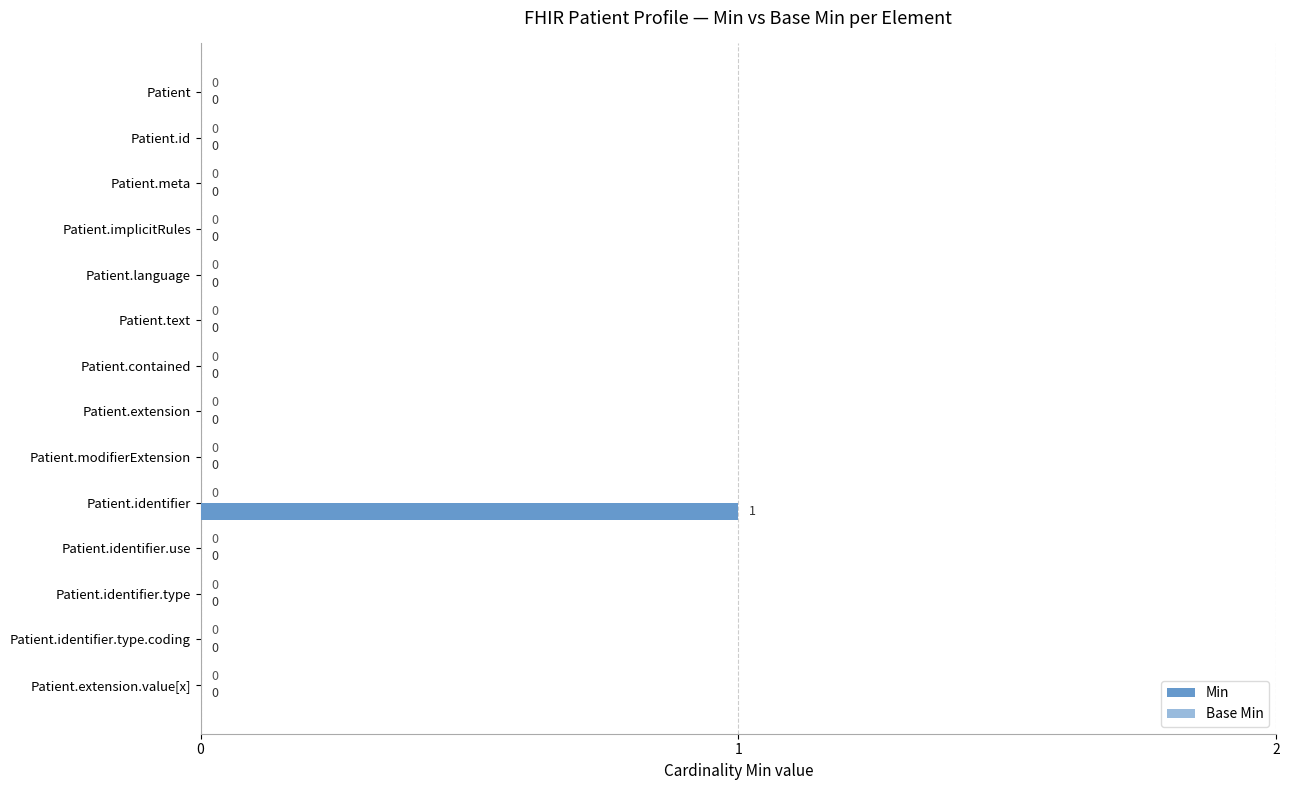

Are the bars horizontal?

Yes